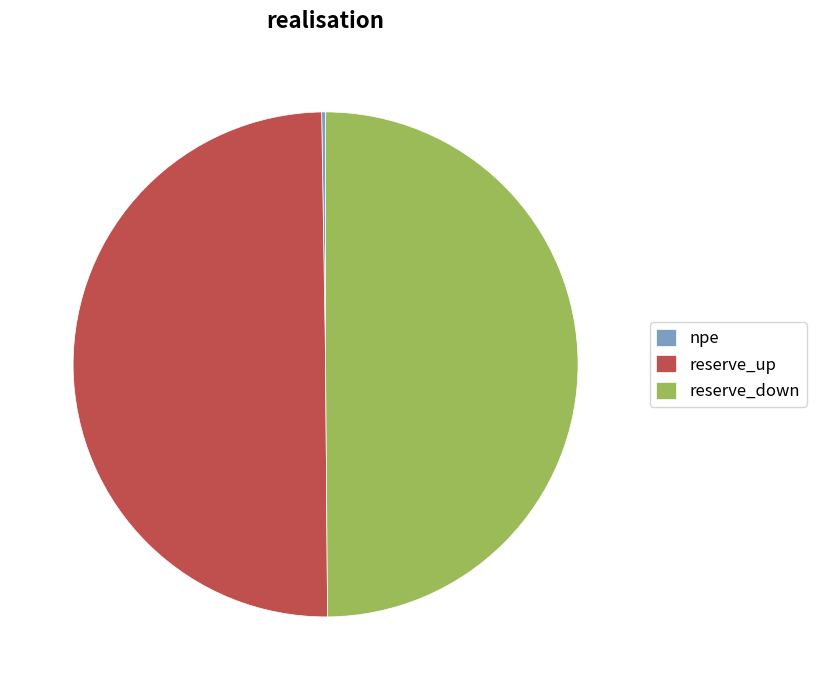

True or false: reserve_down accounts for 50% of the total.

True